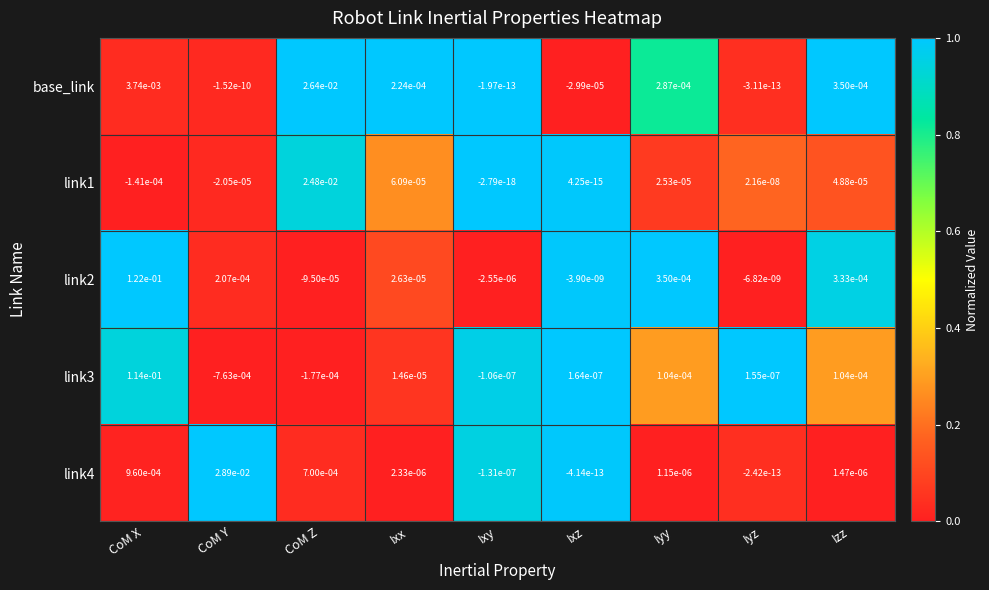

Between CoM X and Izz, which series saw the biggest shift?

link2